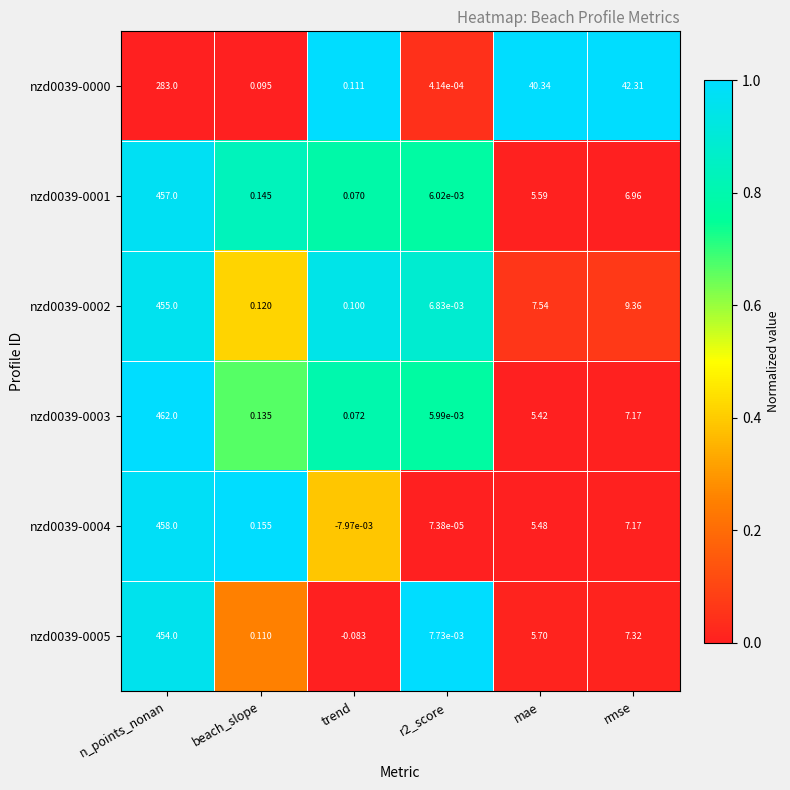

Which label corresponds to the largest value in the chart?

n_points_nonan